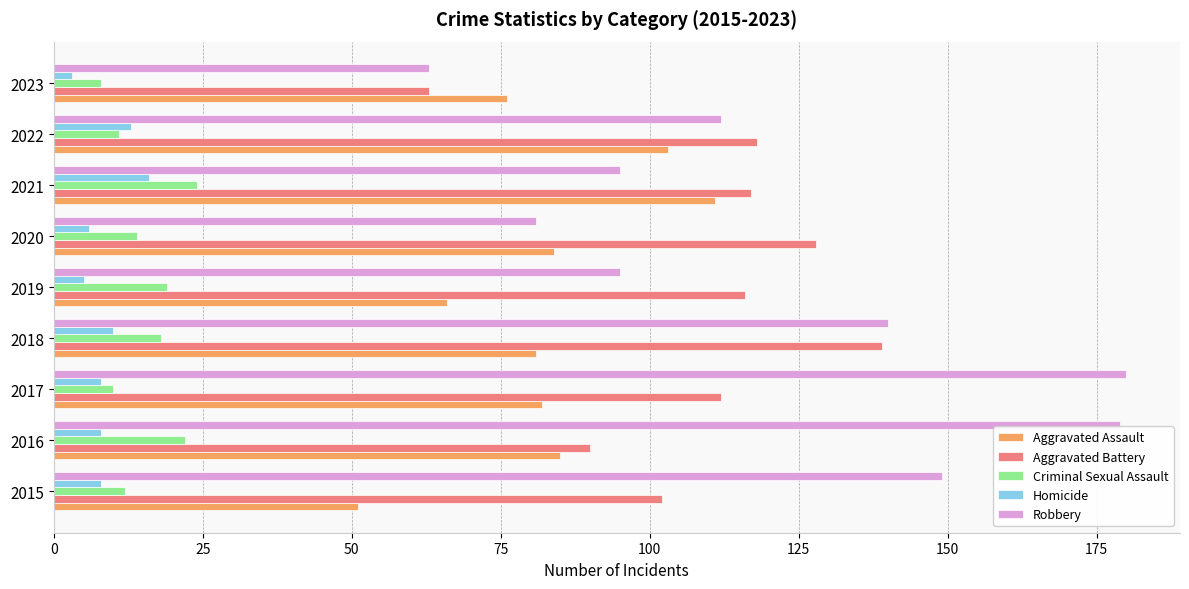

How many categories are shown in the chart?

9